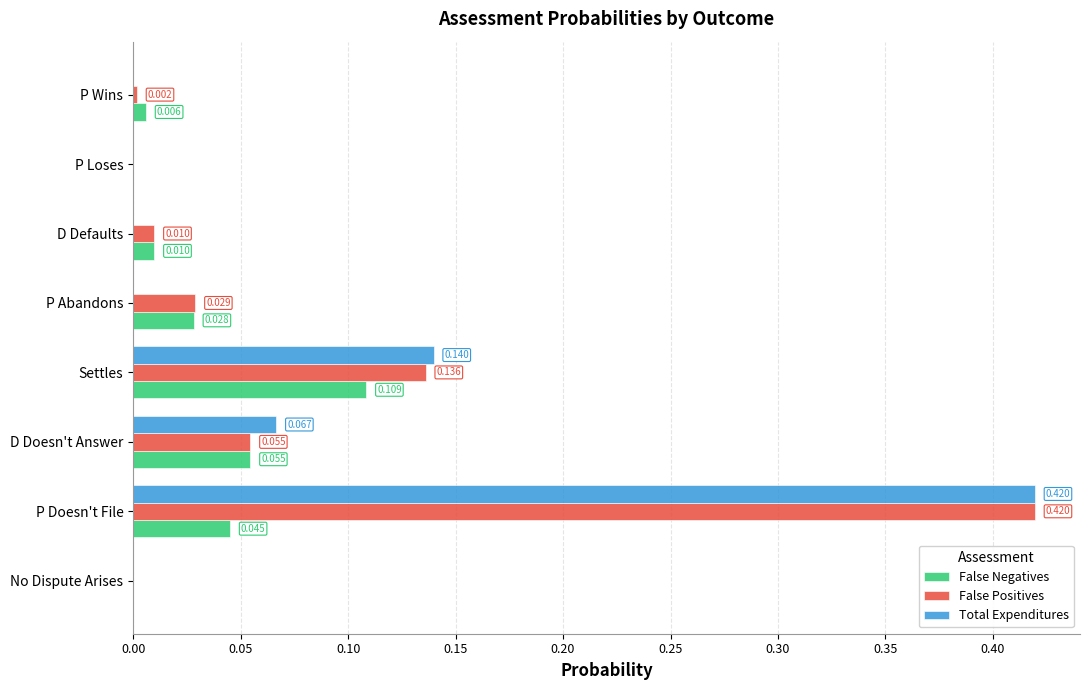

Which series has the largest total across all categories?

False Positives